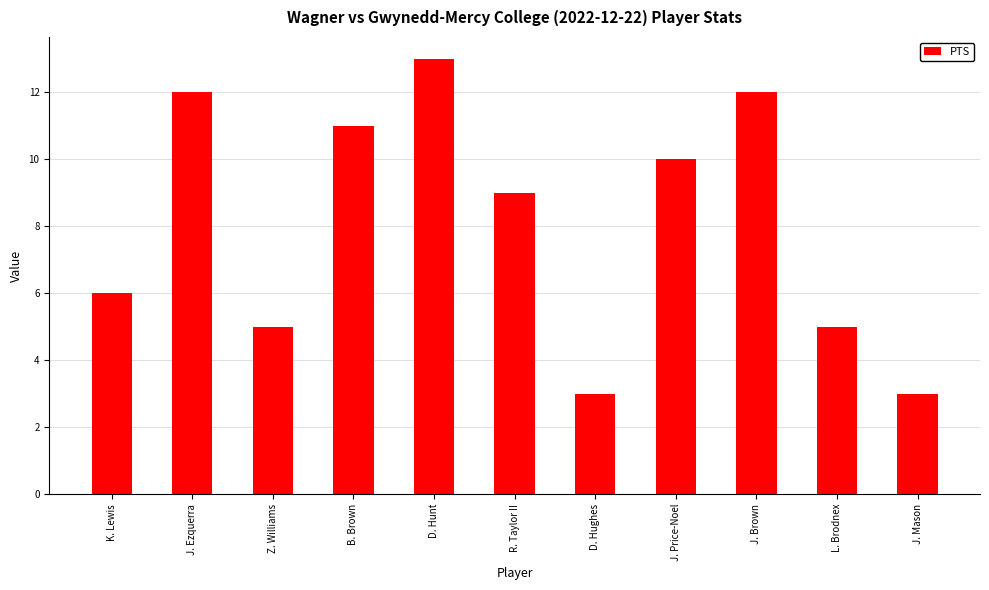

How many values are between 5 and 12?

8